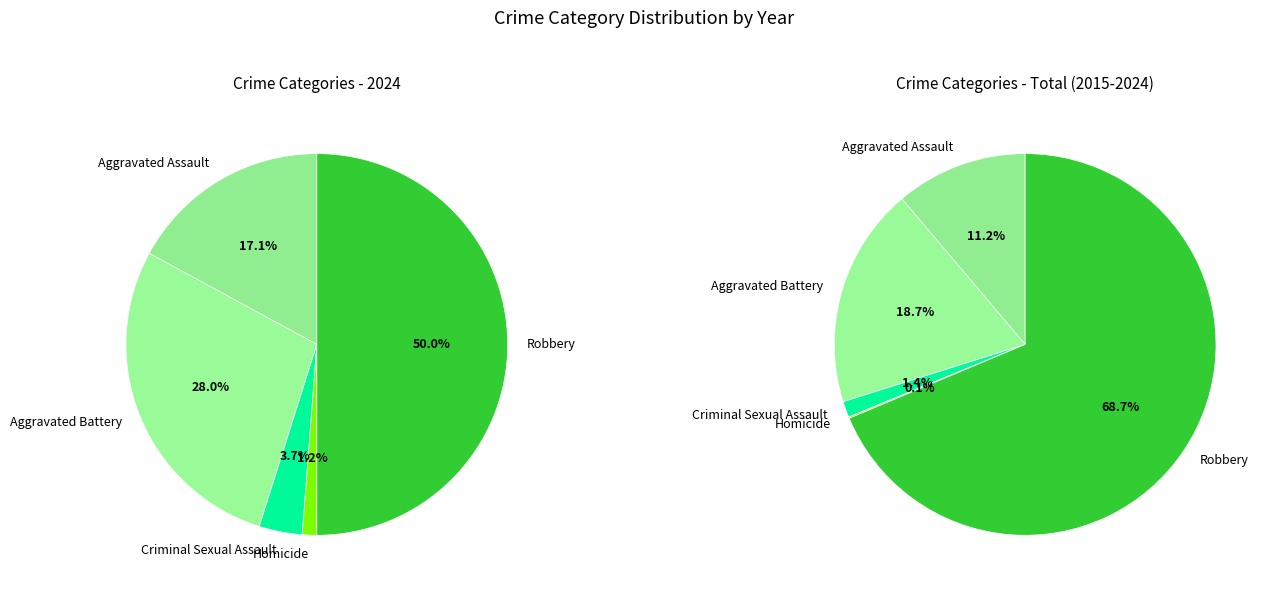

How many slices are in this pie chart?

5